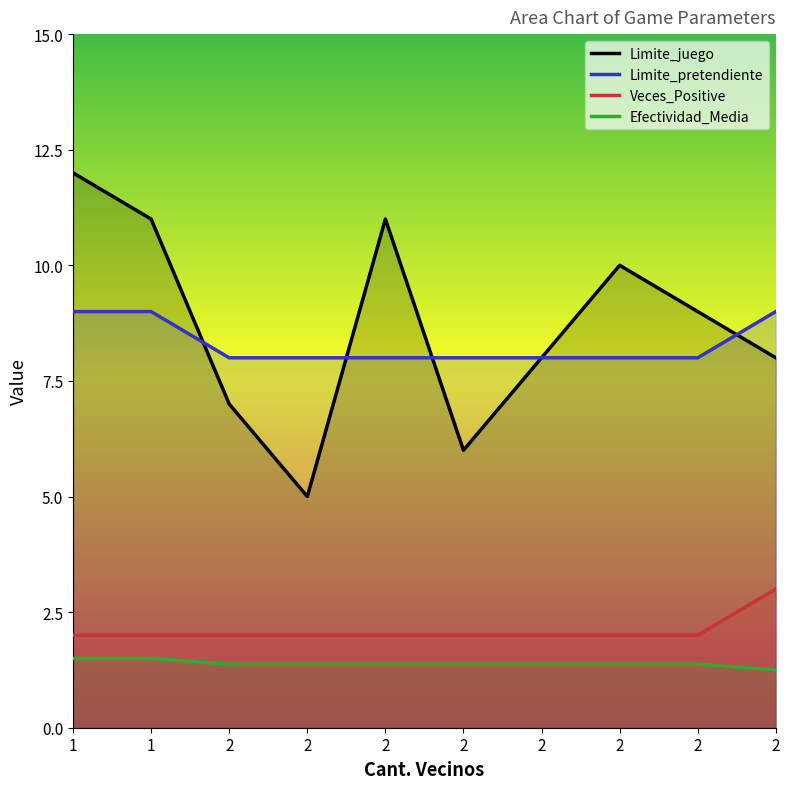

Is it true that Veces_Positive equals 2.0 at 2?

True